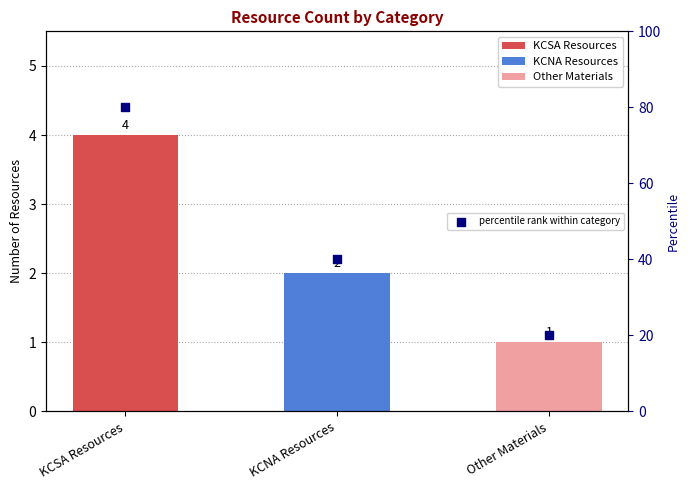

What is the change in value from KCNA Resources to Other Materials?

-20